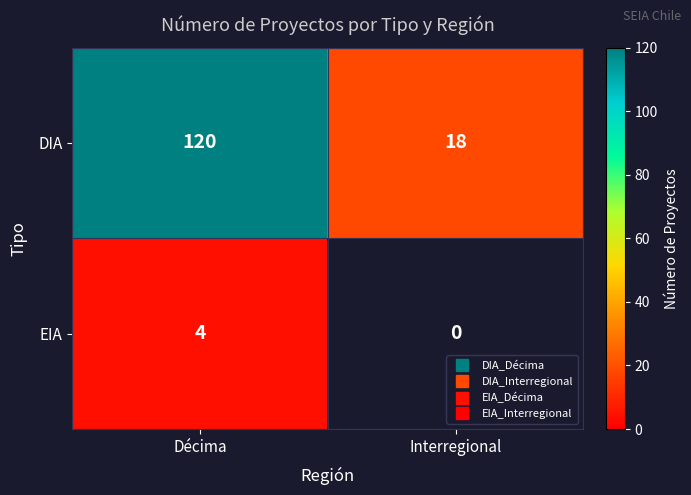

What is the spread (max minus min) of values at Décima?

116